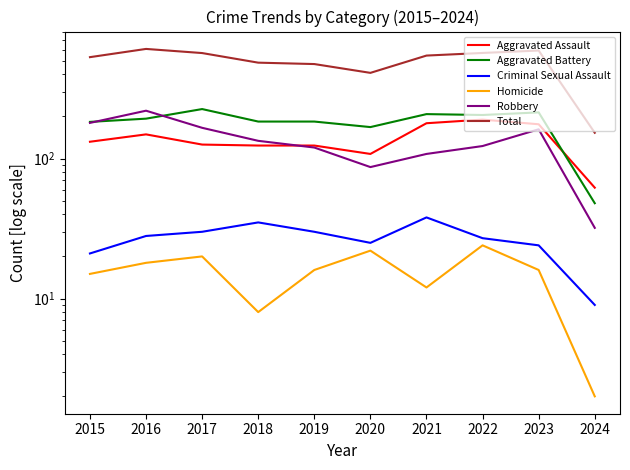

What is the smallest value displayed?

2